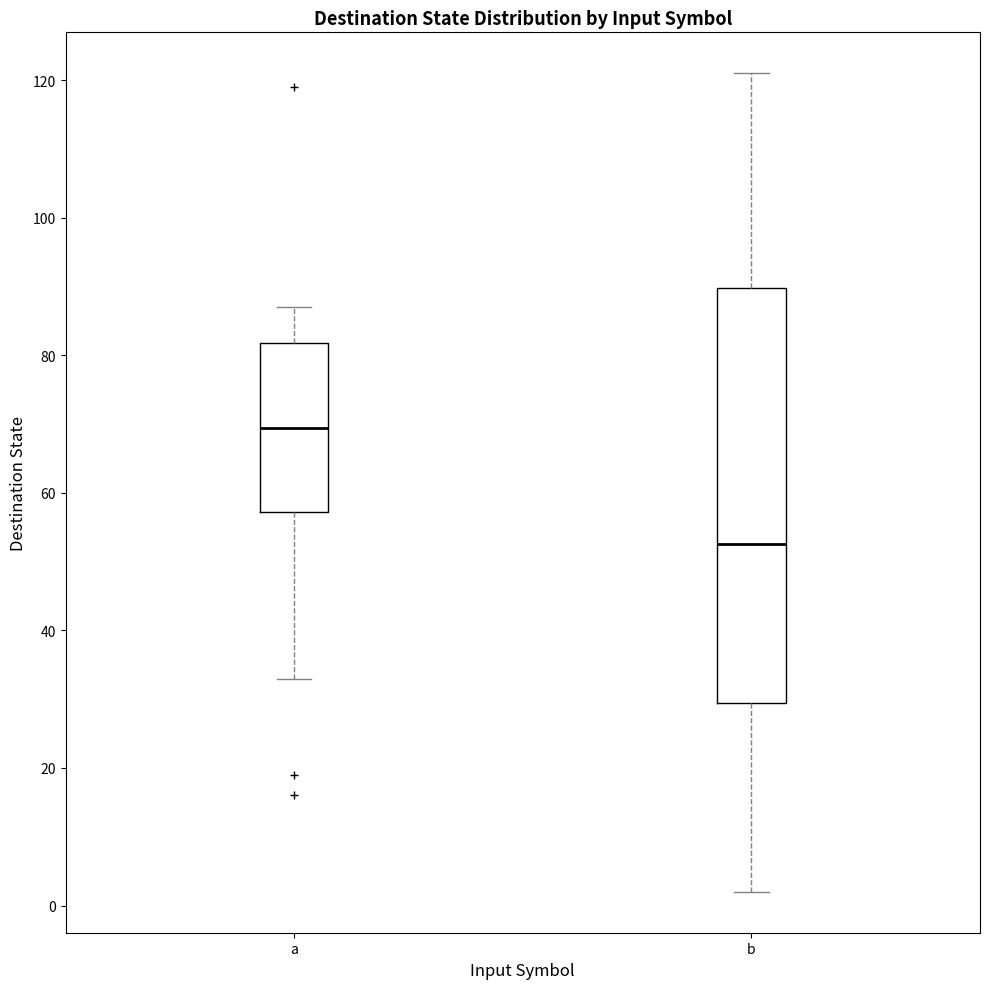

Reading left to right, read every box against the y-axis: the position of its median line, the range the box covers, and the ends of its whiskers. The values are not printed on the chart, so give them approximately, as read against the axis.

a: median 70, box 58 to 82, whiskers 34 to 88
b: median 52, box 30 to 90, whiskers 2 to 122